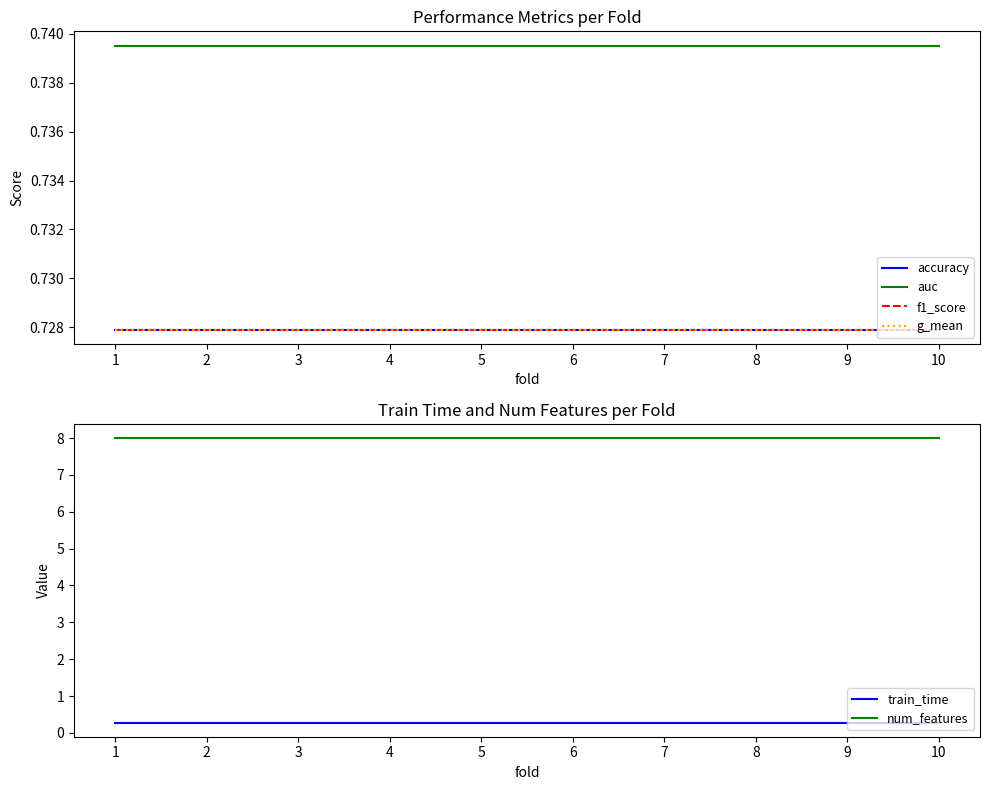

Read the train_time value at 10.

0.3